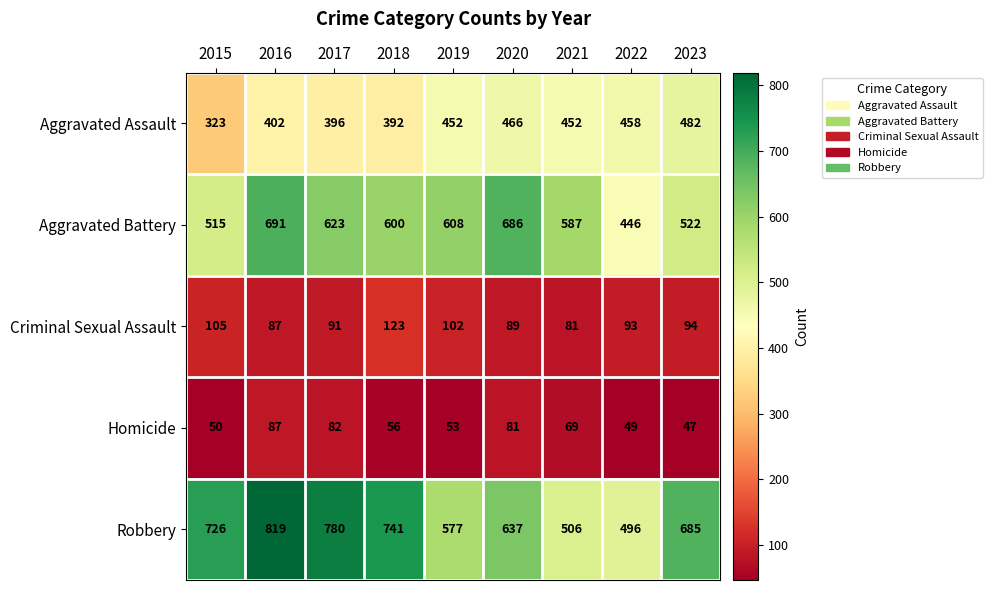

What is the sum of the Criminal Sexual Assault values at 2018 and 2023?

217